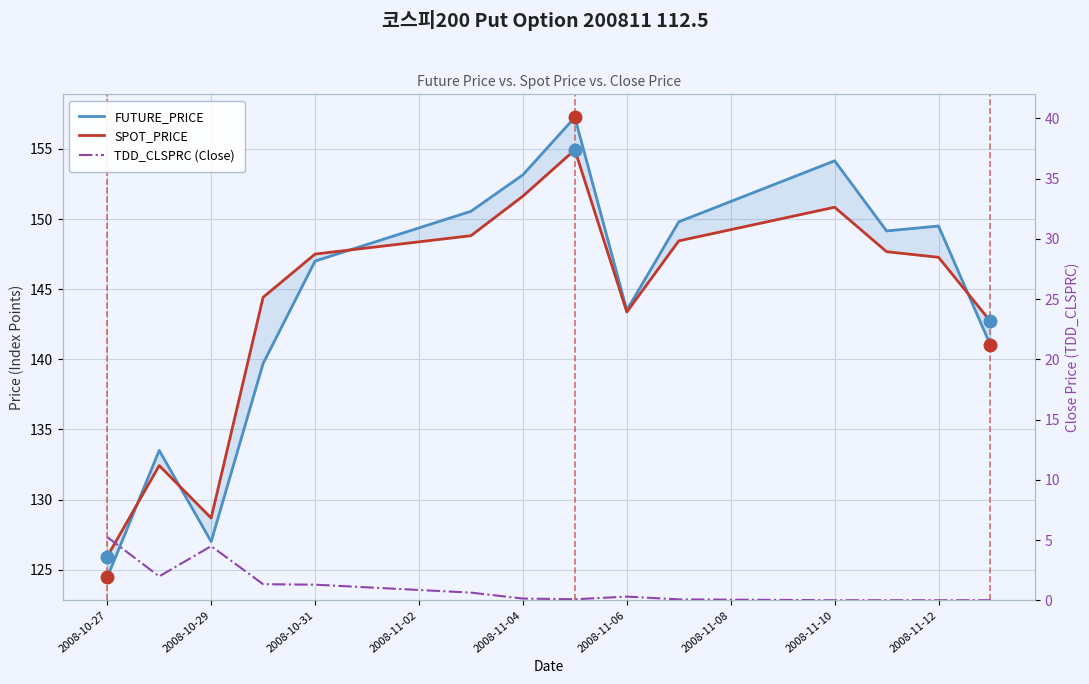

True or false: TDD_CLSPRC (Close) has a value of 0.0 at 11.

False